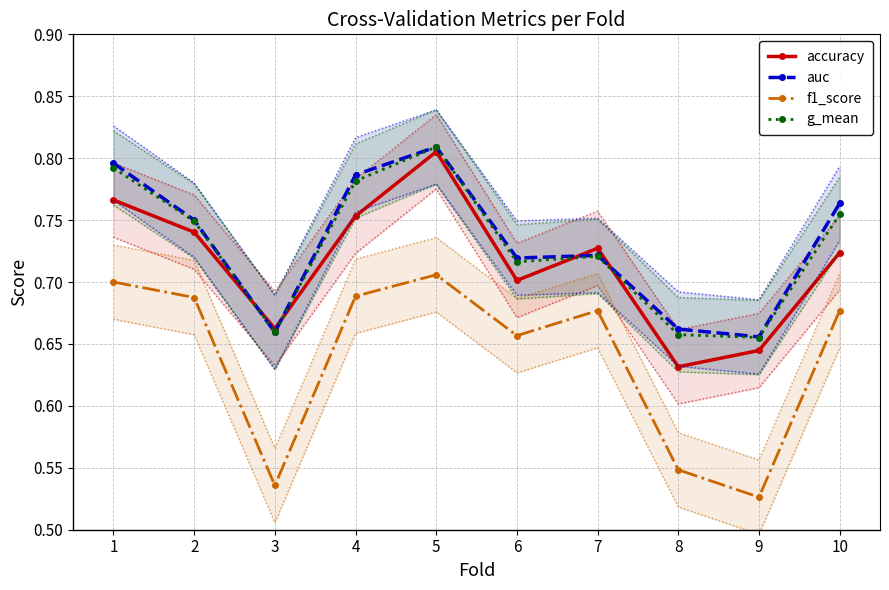

Which series changed the most between 2 and 10?

accuracy